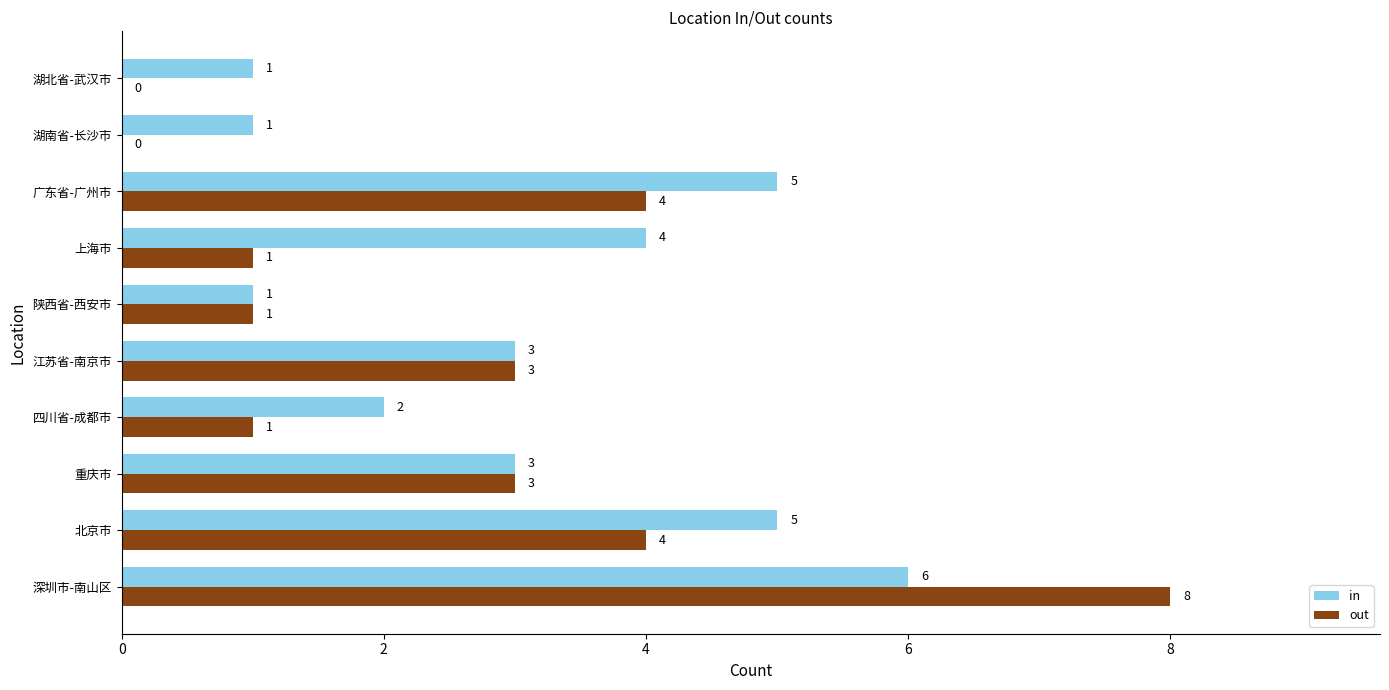

Between 江苏省-南京市 and 湖北省-武汉市, which series saw the biggest shift?

out